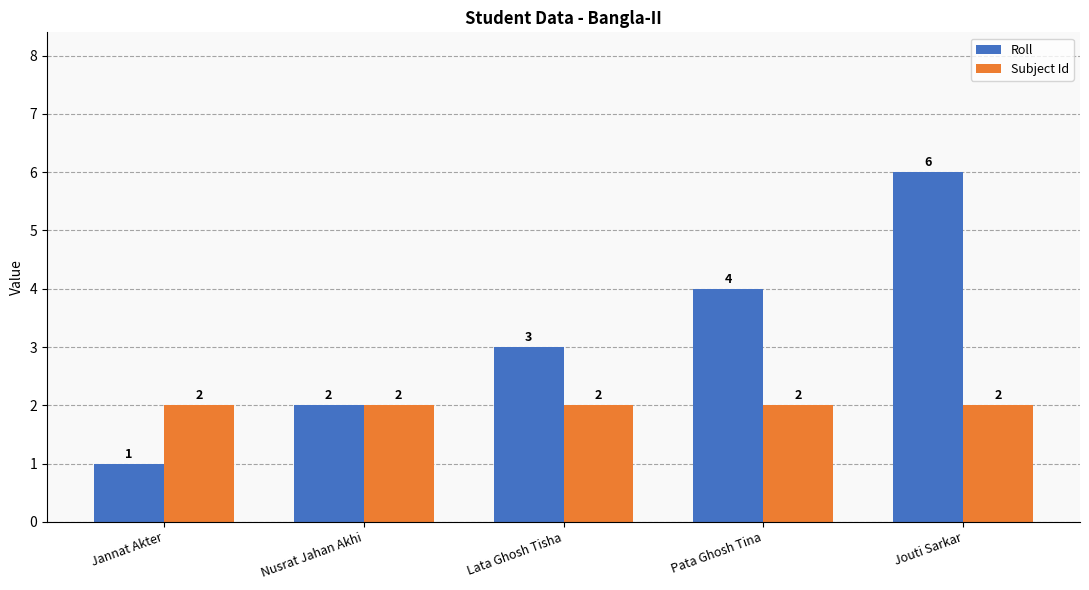

Reading left to right, what are all the values shown in this chart?

Roll: Jannat Akter=1	Nusrat Jahan Akhi=2	Lata Ghosh Tisha=3	Pata Ghosh Tina=4	Jouti Sarkar=6
Subject Id: Jannat Akter=2	Nusrat Jahan Akhi=2	Lata Ghosh Tisha=2	Pata Ghosh Tina=2	Jouti Sarkar=2